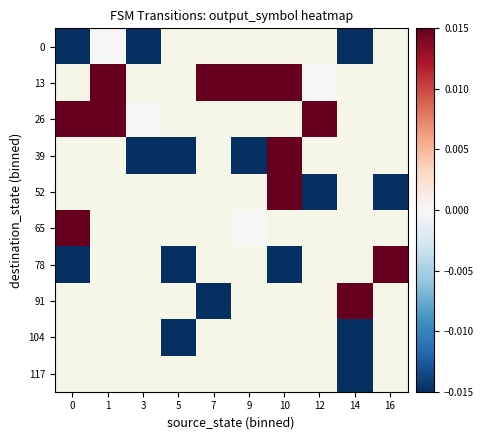

At which label does 39 first exceed 0?

10